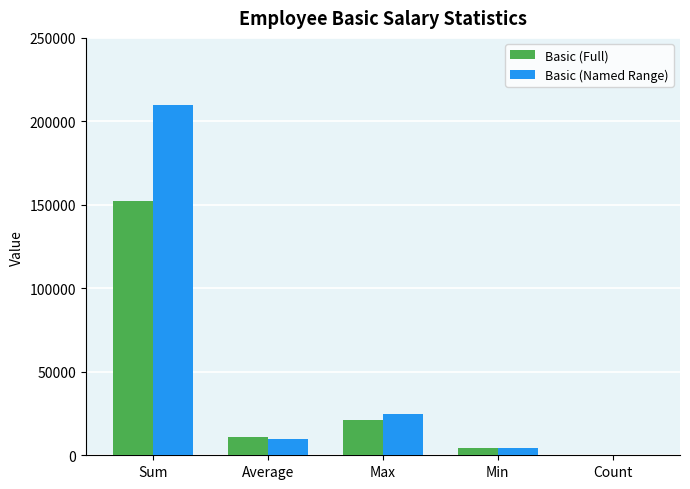

Are the bars grouped side by side (vs. stacked)?

Yes